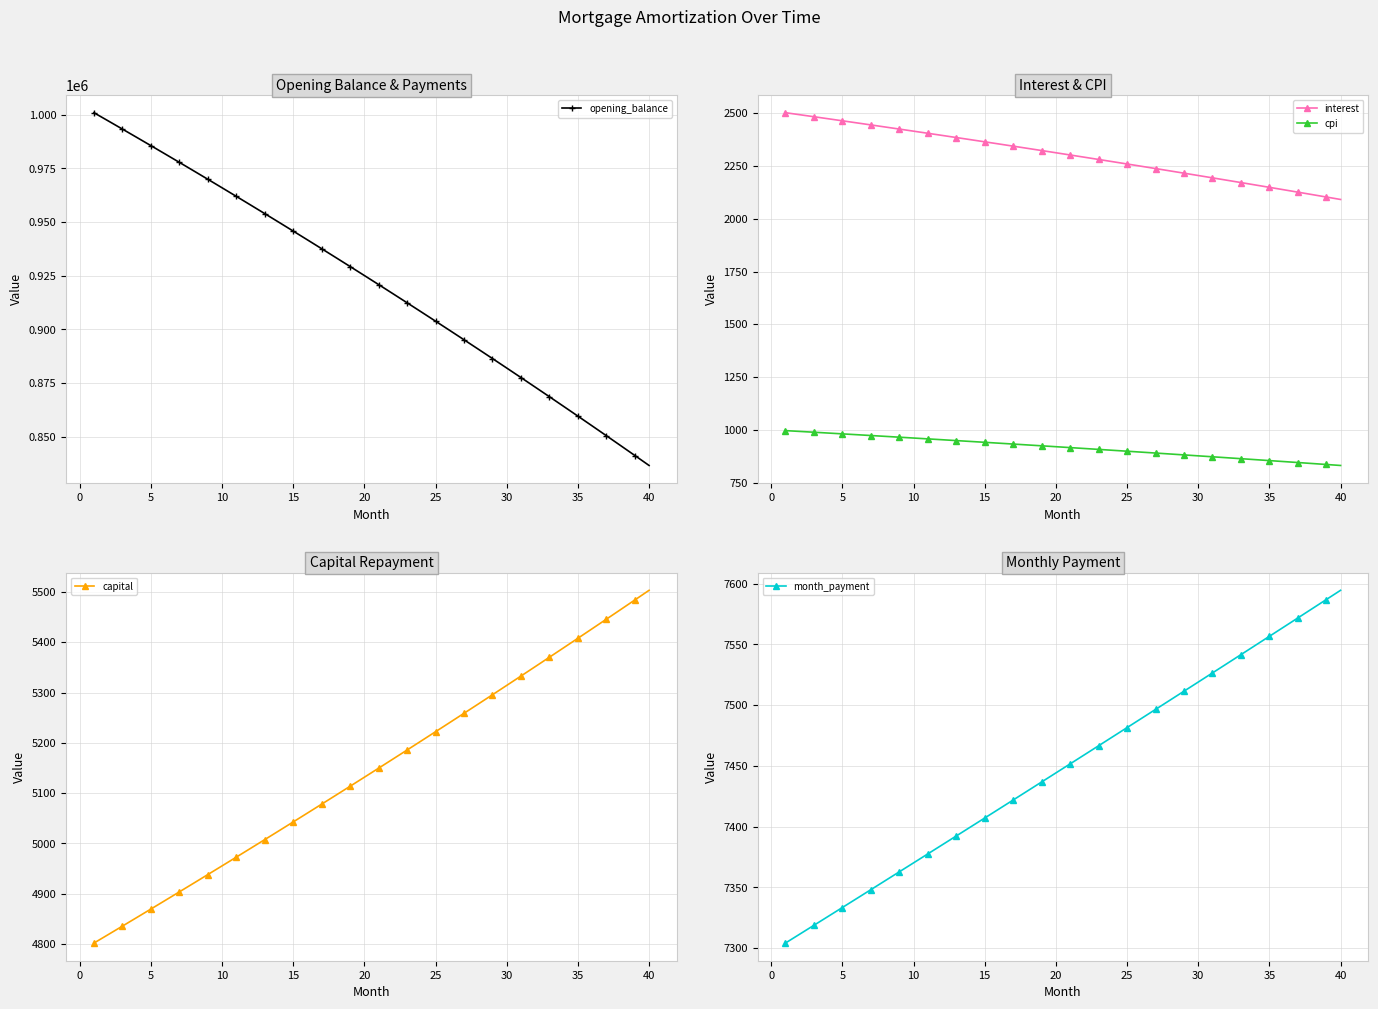

True or false: cpi and opening_balance intersect in this chart.

False